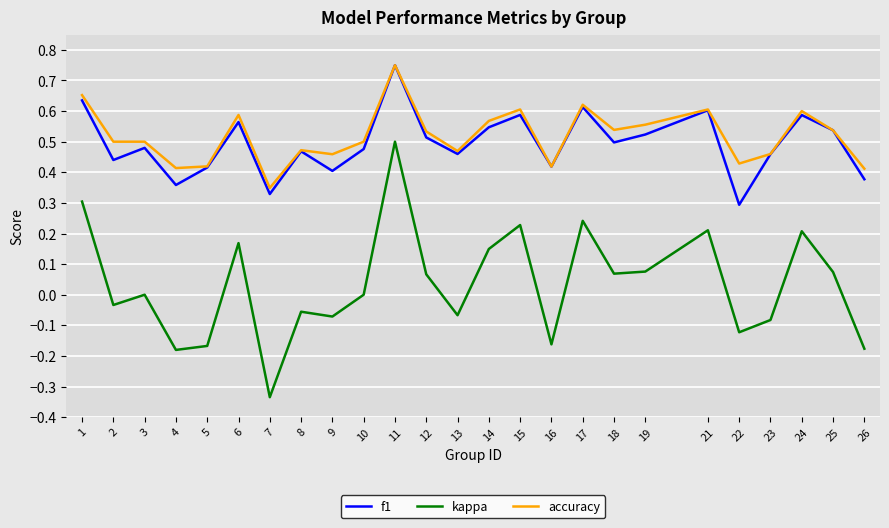

Which series has the largest range (max minus min)?

kappa